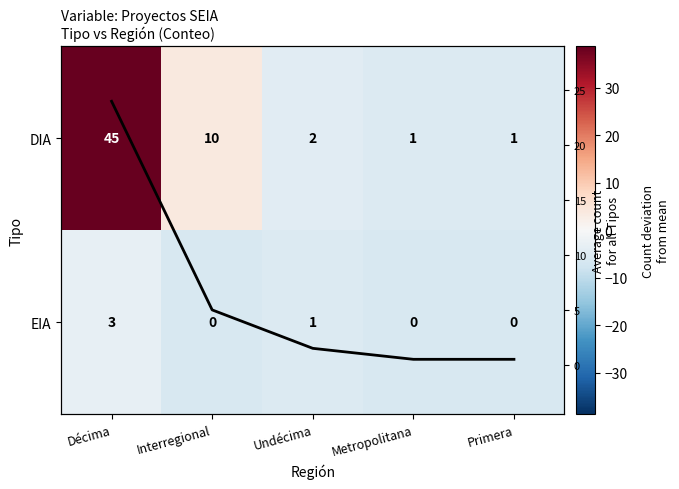

Read the Avg count per Región value at Primera.

0.5